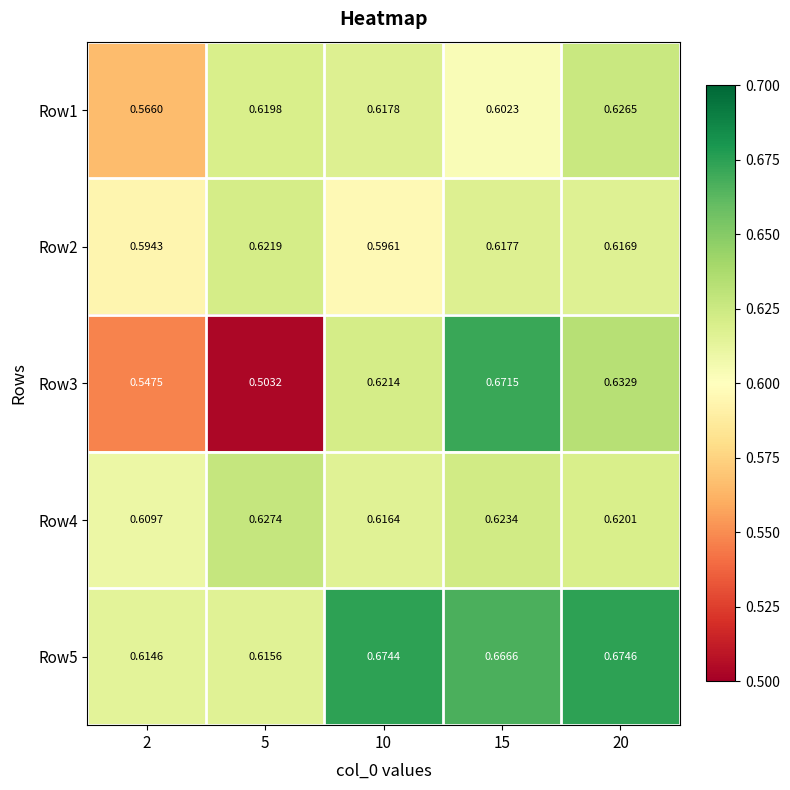

At which category is the sum across all series the highest?

15